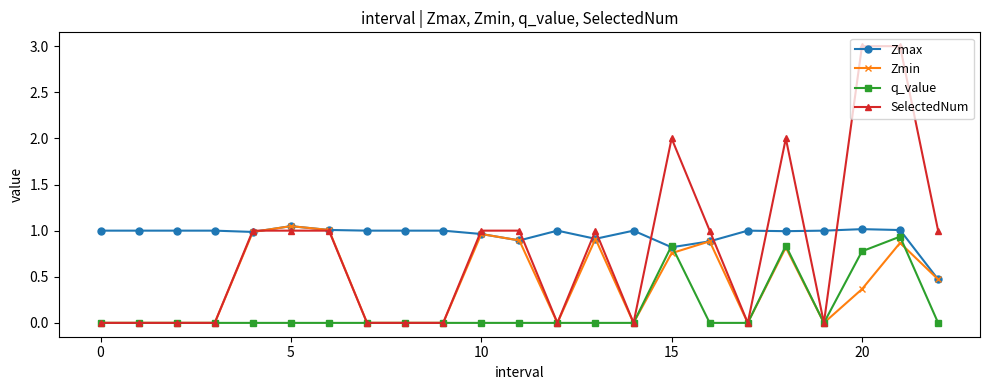

Which series has the largest range (max minus min)?

SelectedNum